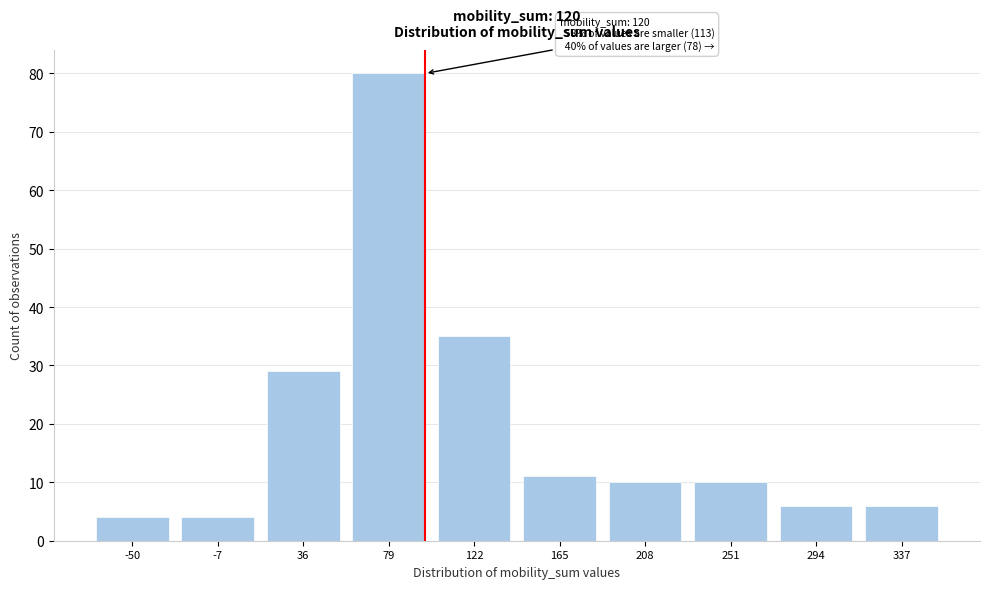

Reading left to right, what are all the values shown in this chart?

4	4	29	80	35	11	10	10	6	6